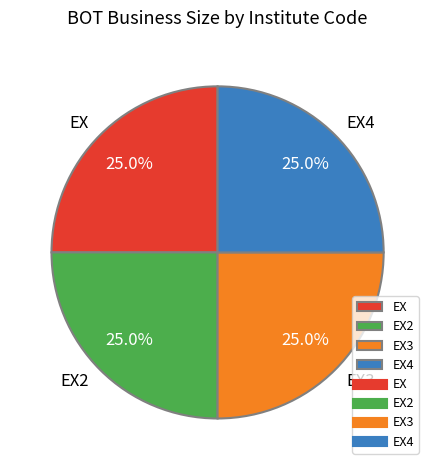

Is it true that EX3 is 25% of the pie?

True